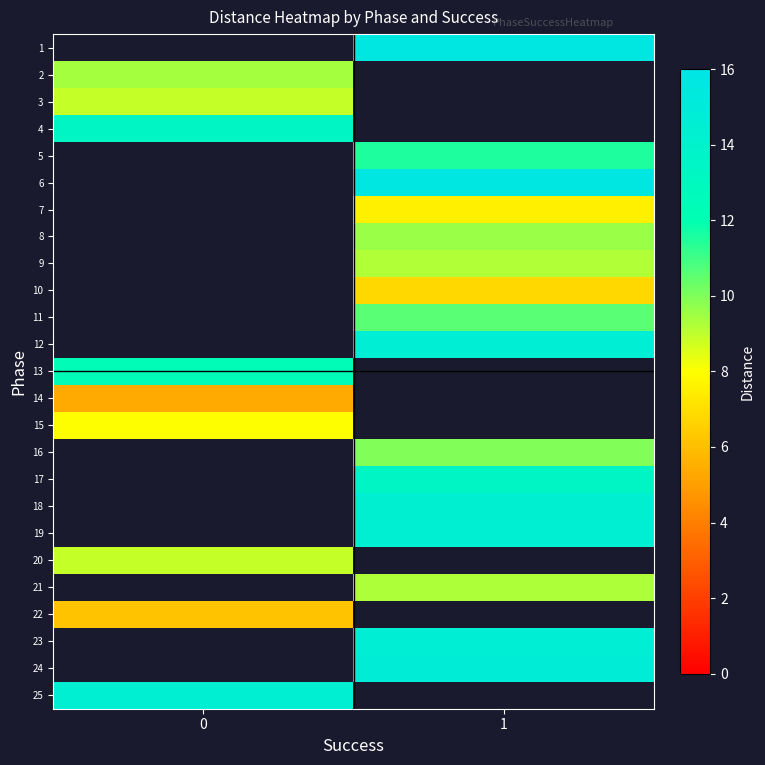

How many values in 2 are above zero?

1